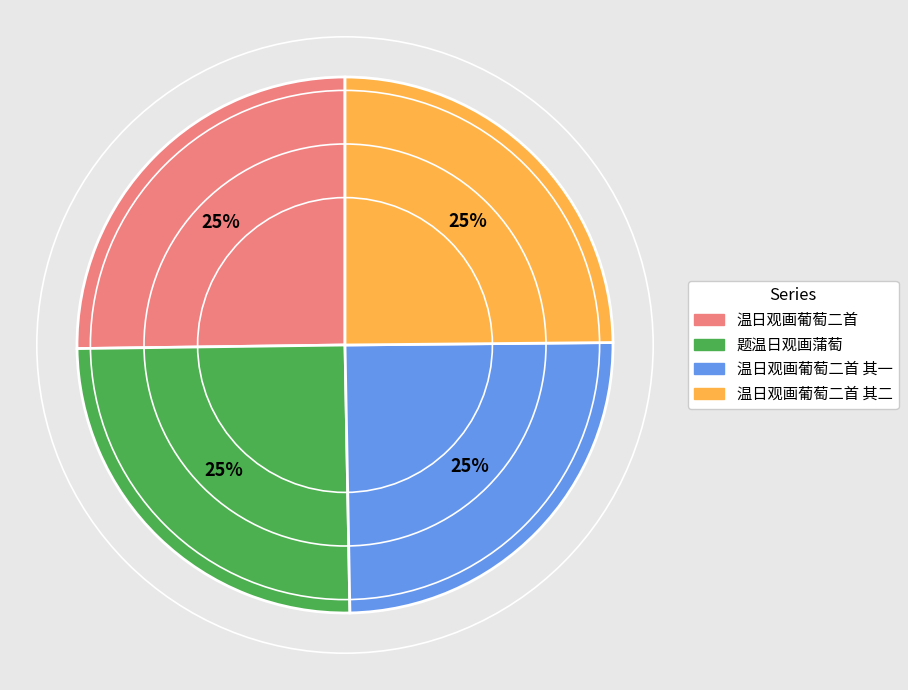

To the nearest percent, what portion does 温日观画葡萄二首 represent?

25%